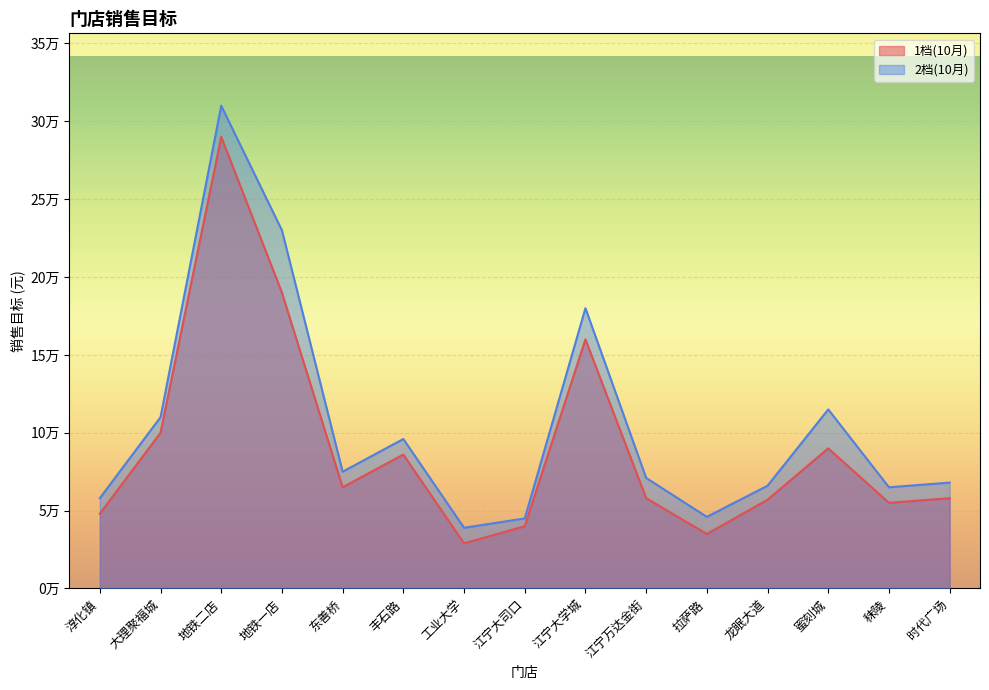

At which category is the sum across all series the highest?

地铁二店